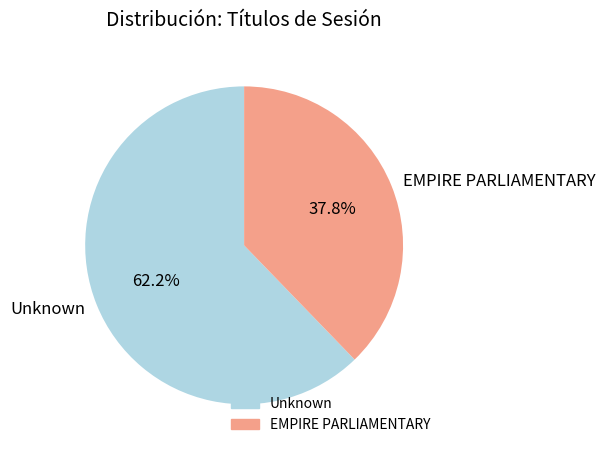

Count the number of slices in the pie.

2